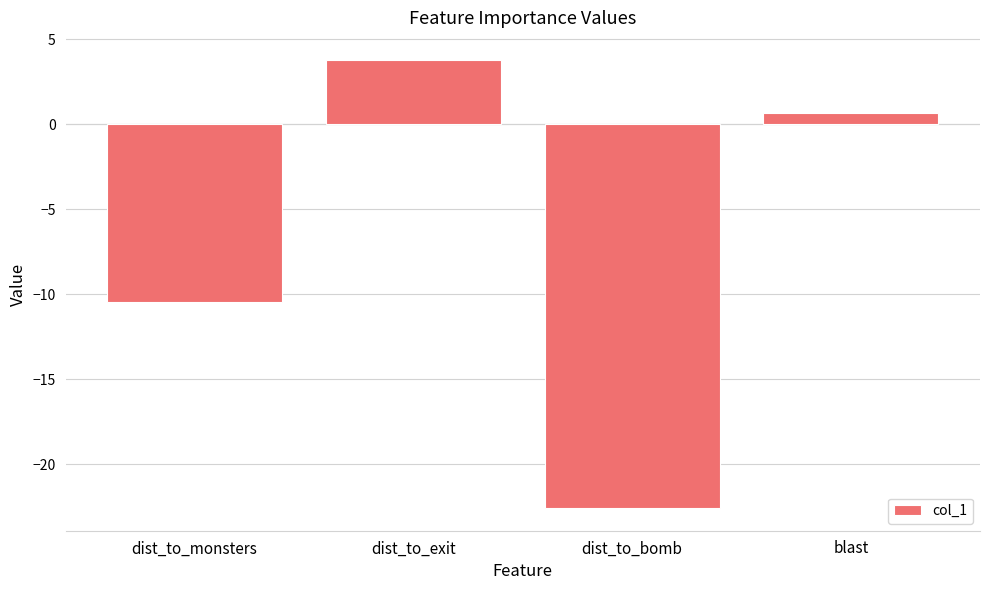

What is the value of the 2nd bar from the left?

3.8